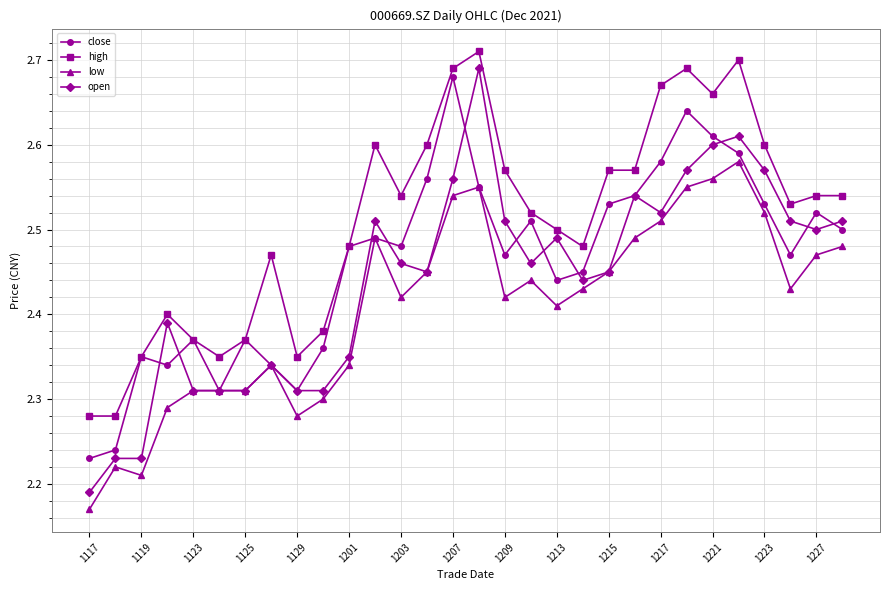

True or false: open has more than 1 points higher than both neighbors.

True